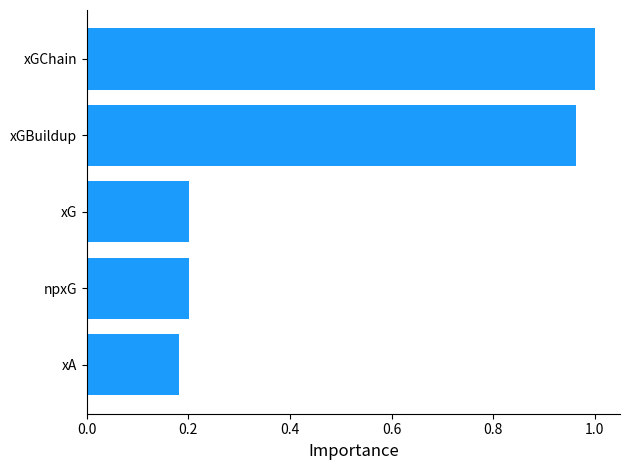

What is the sum of the values at xA and npxG?

0.4